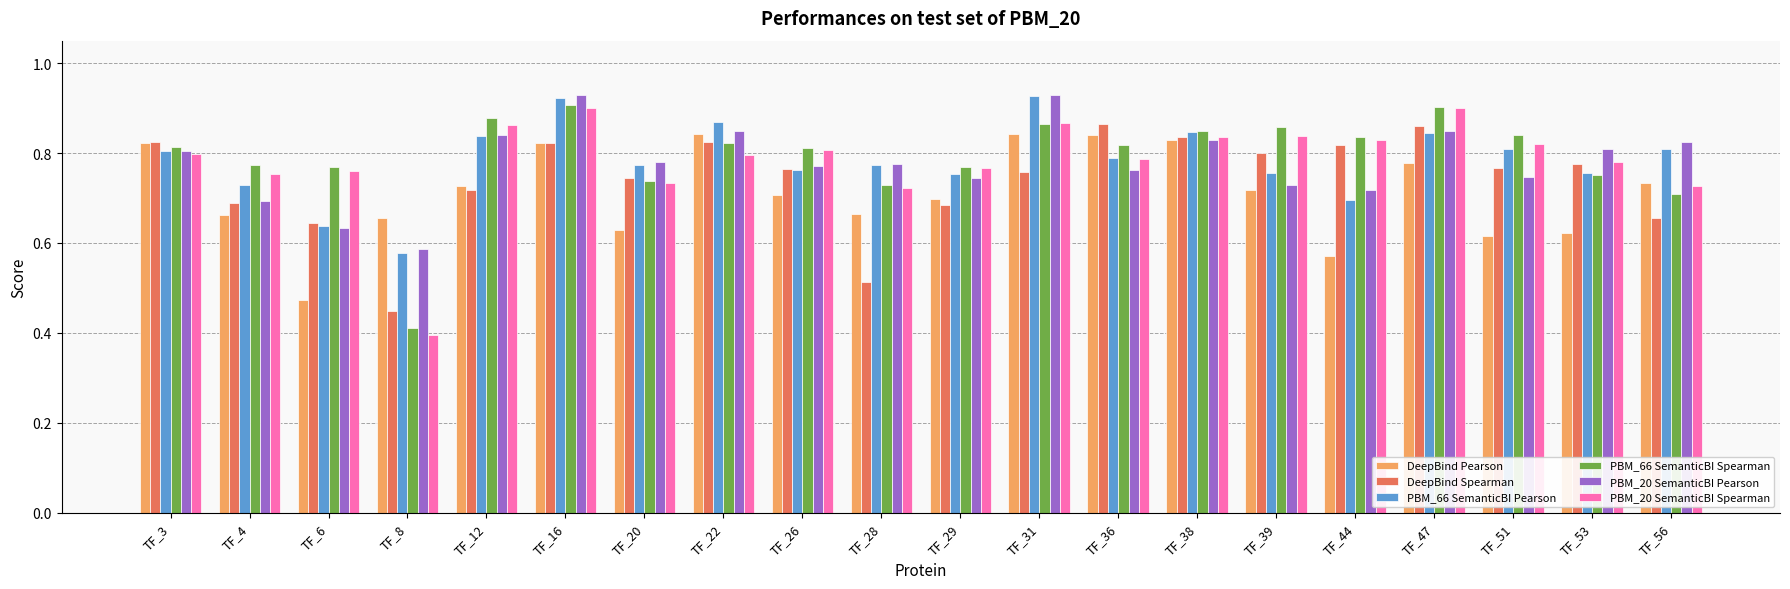

Is the value of DeepBind Pearson at TF_47 greater than the value of PBM_66 SemanticBI Pearson at TF_44?

Yes